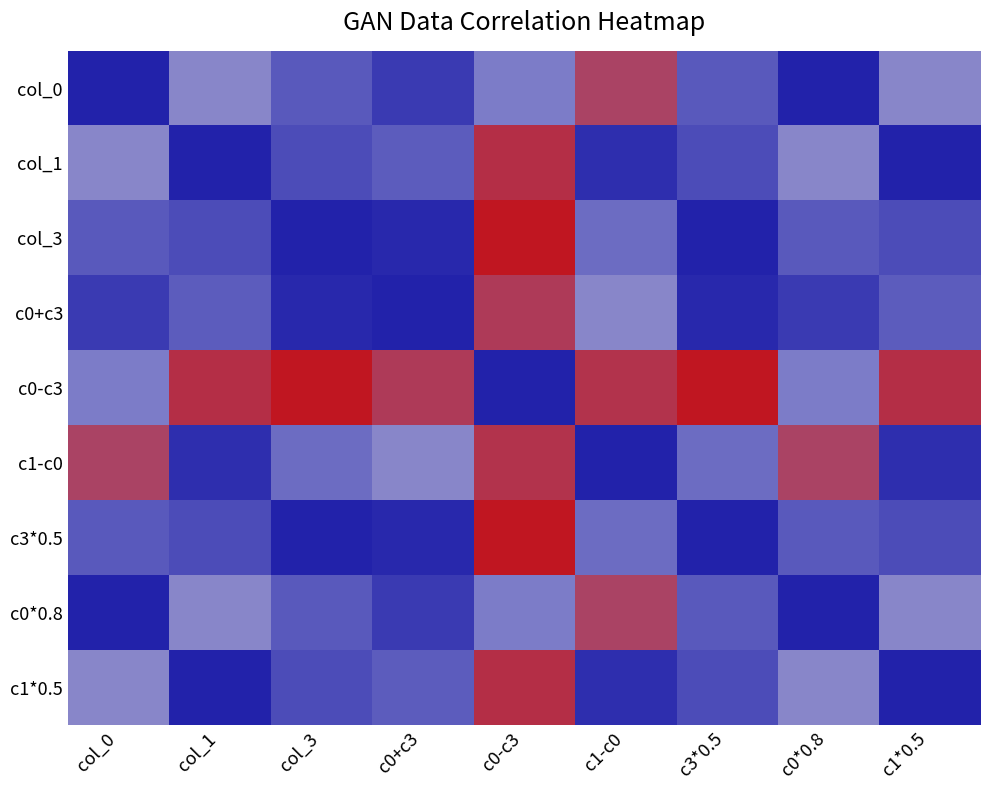

Reading left to right, transcribe all the data shown in this chart.

col_0: col_0=1.0	col_1=-0.0	col_3=0.5	c0+c3=0.8	c0-c3=0.1	c1-c0=-0.5	c3*0.5=0.5	c0*0.8=1.0	c1*0.5=-0.0
col_1: col_0=-0.0	col_1=1.0	col_3=0.6	c0+c3=0.4	c0-c3=-0.7	c1-c0=0.9	c3*0.5=0.6	c0*0.8=-0.0	c1*0.5=1.0
col_3: col_0=0.5	col_1=0.6	col_3=1.0	c0+c3=0.9	c0-c3=-0.8	c1-c0=0.3	c3*0.5=1.0	c0*0.8=0.5	c1*0.5=0.6
c0+c3: col_0=0.8	col_1=0.4	col_3=0.9	c0+c3=1.0	c0-c3=-0.6	c1-c0=-0.0	c3*0.5=0.9	c0*0.8=0.8	c1*0.5=0.4
c0-c3: col_0=0.1	col_1=-0.7	col_3=-0.8	c0+c3=-0.6	c0-c3=1.0	c1-c0=-0.6	c3*0.5=-0.8	c0*0.8=0.1	c1*0.5=-0.7
c1-c0: col_0=-0.5	col_1=0.9	col_3=0.3	c0+c3=-0.0	c0-c3=-0.6	c1-c0=1.0	c3*0.5=0.3	c0*0.8=-0.5	c1*0.5=0.9
c3*0.5: col_0=0.5	col_1=0.6	col_3=1.0	c0+c3=0.9	c0-c3=-0.8	c1-c0=0.3	c3*0.5=1.0	c0*0.8=0.5	c1*0.5=0.6
c0*0.8: col_0=1.0	col_1=-0.0	col_3=0.5	c0+c3=0.8	c0-c3=0.1	c1-c0=-0.5	c3*0.5=0.5	c0*0.8=1.0	c1*0.5=-0.0
c1*0.5: col_0=-0.0	col_1=1.0	col_3=0.6	c0+c3=0.4	c0-c3=-0.7	c1-c0=0.9	c3*0.5=0.6	c0*0.8=-0.0	c1*0.5=1.0